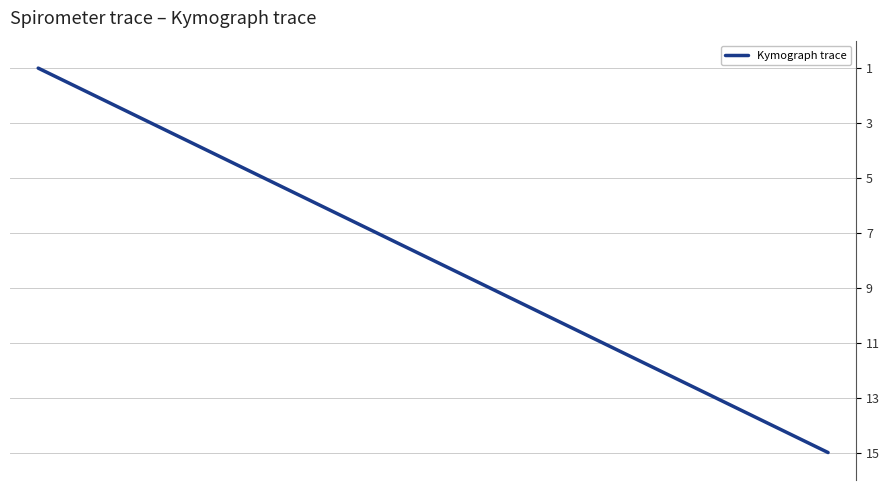

What is the maximum value shown in the chart?

15